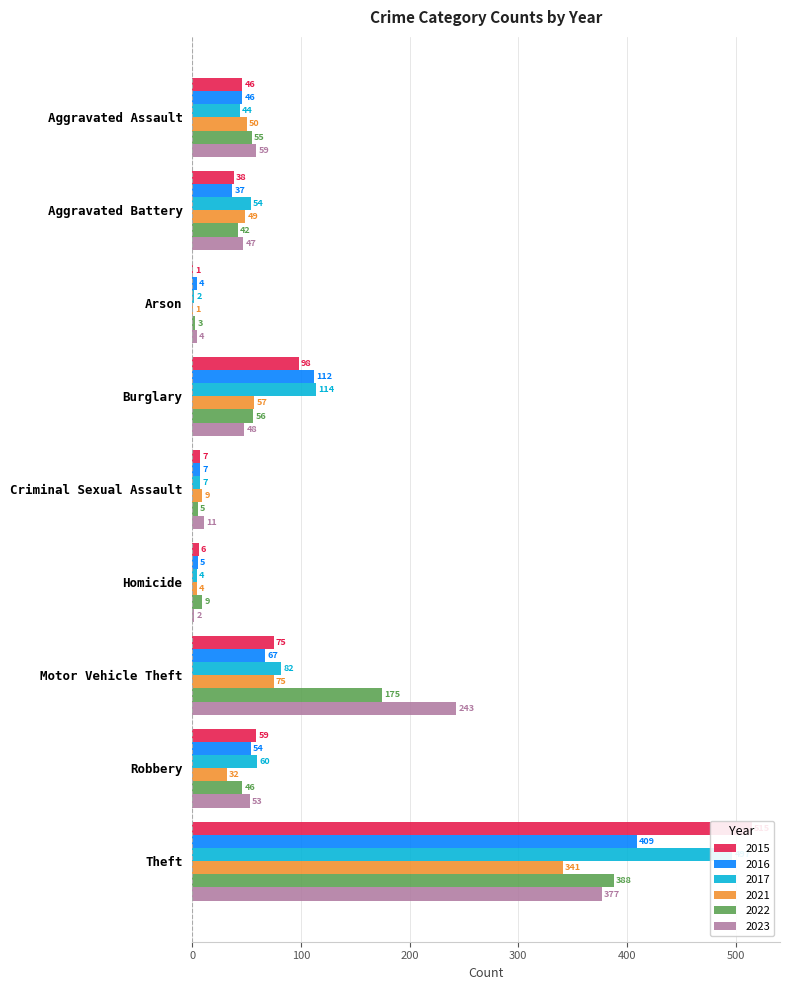

Which category has the highest value in the 2022 series?

Theft